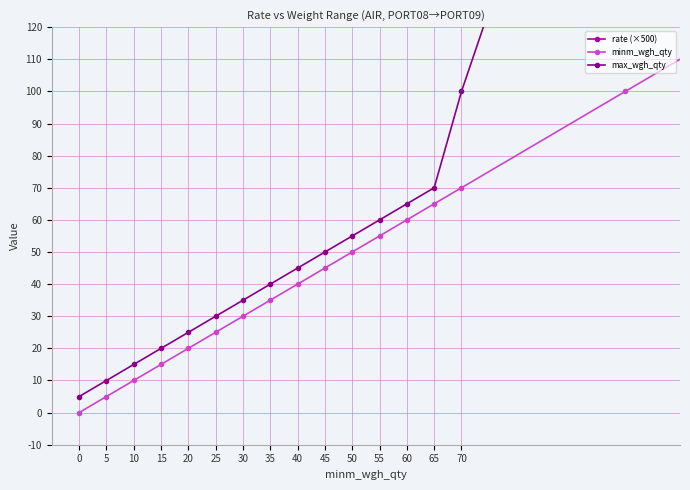

How many categories are shown in the chart?

19